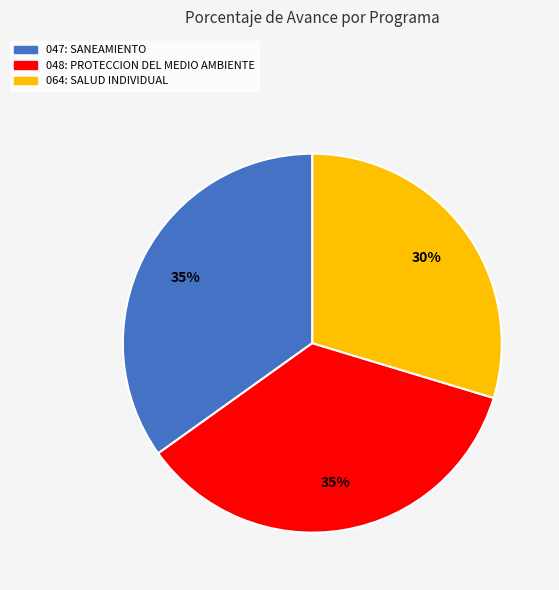

What is the smallest slice in the pie chart?

064: SALUD INDIVIDUAL